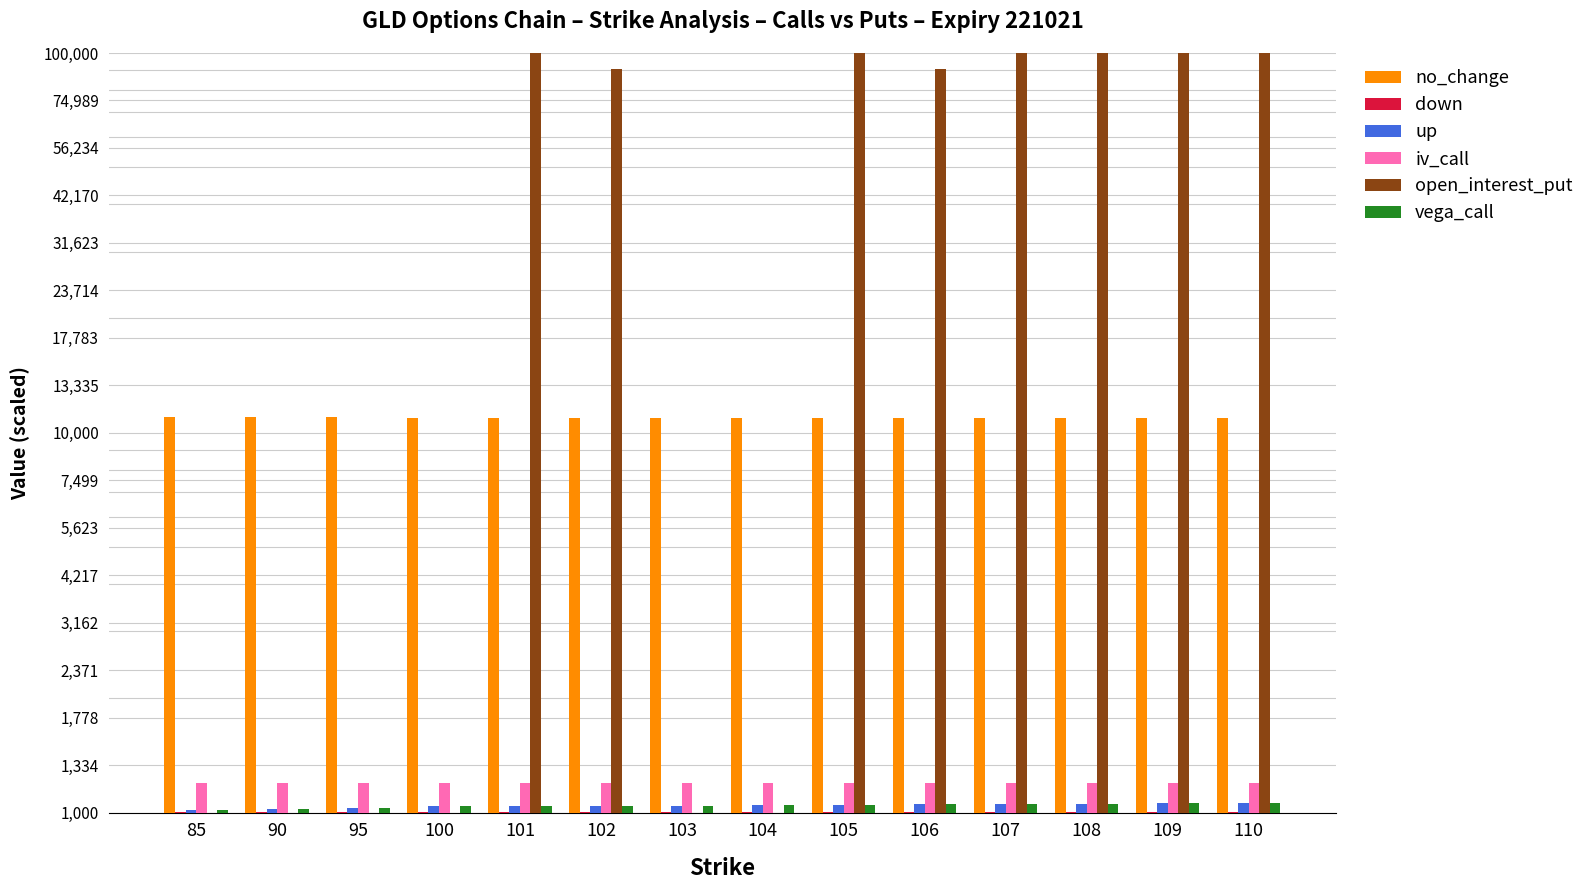

At which label does no_change first exceed 10966?

85